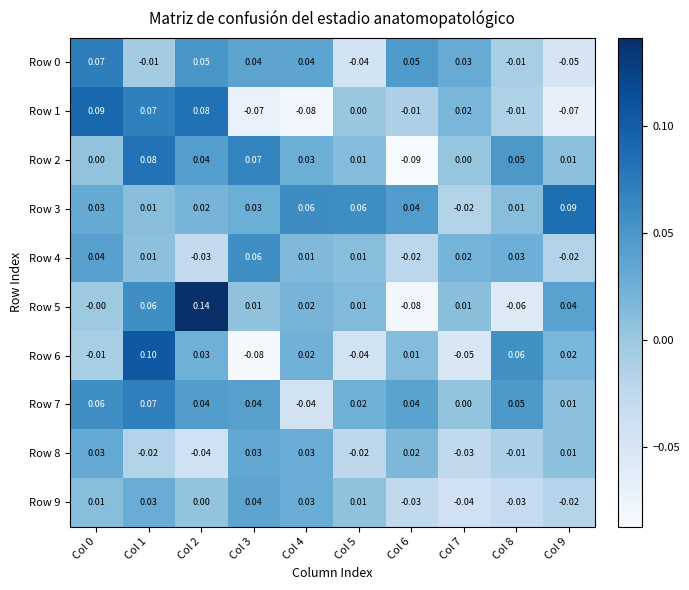

Is the value of Row 0 at Col 5 greater than the value of Row 6 at Col 6?

No